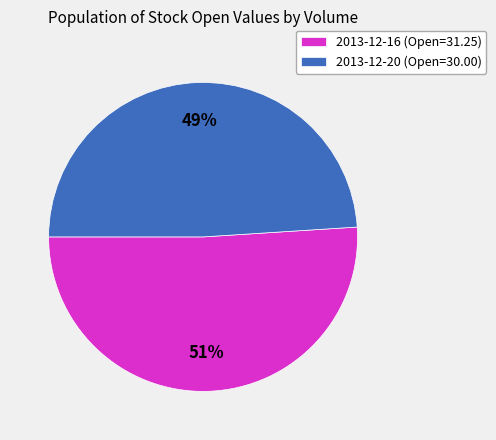

Rank the categories by value from highest to lowest.

2013-12-16 (Open=31.25), 2013-12-20 (Open=30.00)